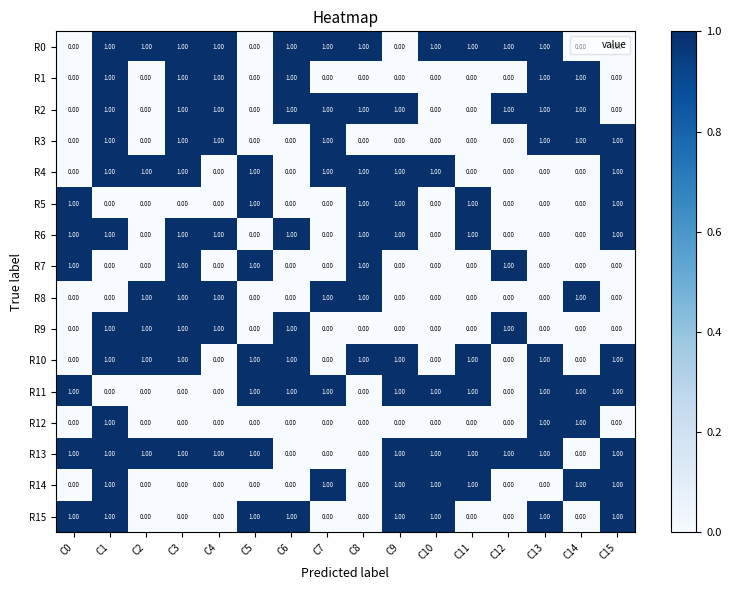

What is the sum of all R8 values?

6